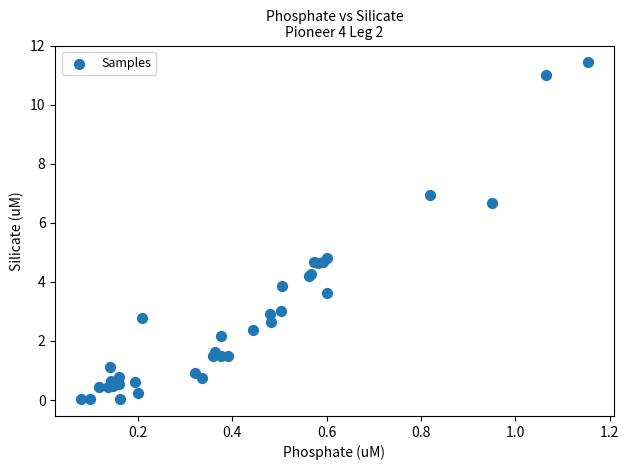

What Y value in the scatter plot is closest to 5?

4.8